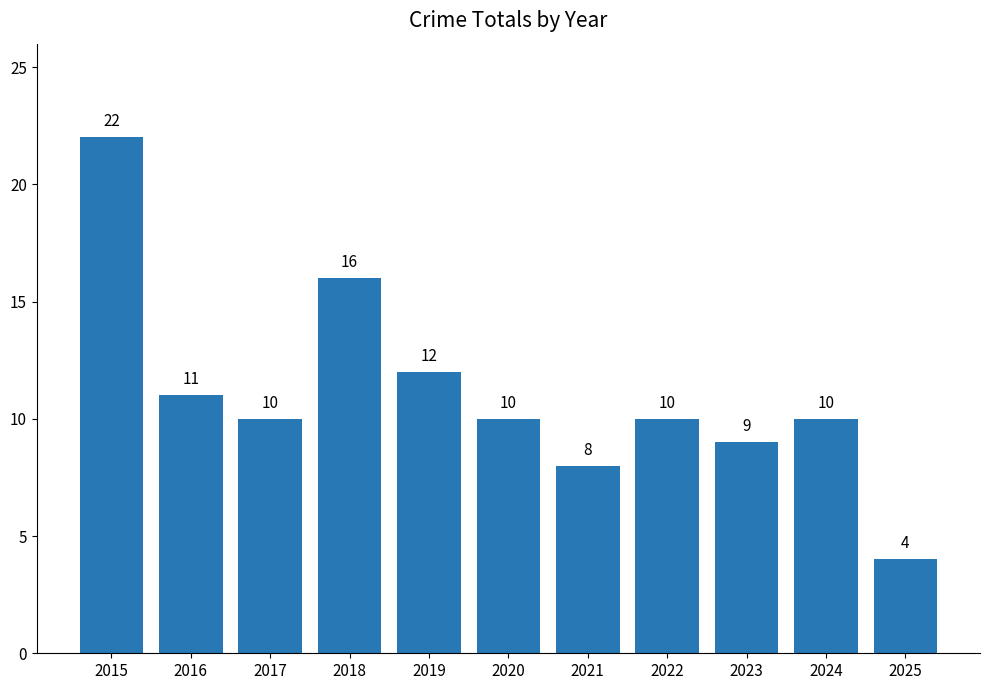

What is the difference between the maximum and minimum values?

18